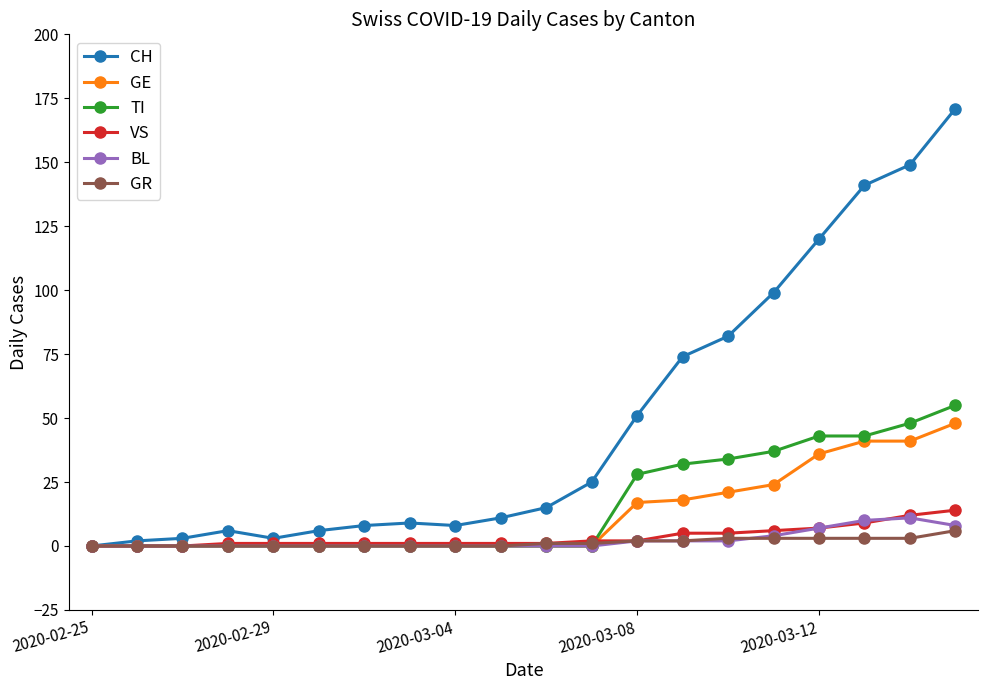

What are all the series names shown in the legend?

CH, GE, TI, VS, BL, GR